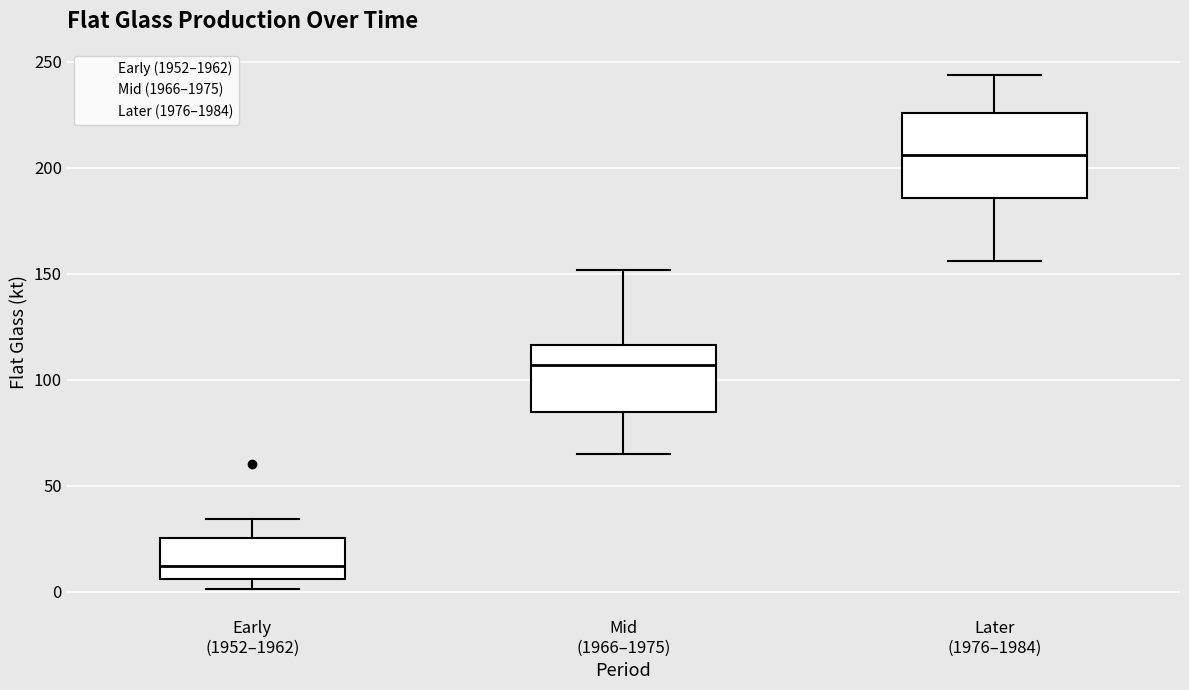

Reading left to right, read every box against the y-axis: the position of its median line, the range the box covers, and the ends of its whiskers. The values are not printed on the chart, so give them approximately, as read against the axis.

Early (1952–1962): median 10, box 5 to 25, whiskers 0 to 35
Mid (1966–1975): median 105, box 85 to 115, whiskers 65 to 150
Later (1976–1984): median 205, box 185 to 225, whiskers 155 to 245